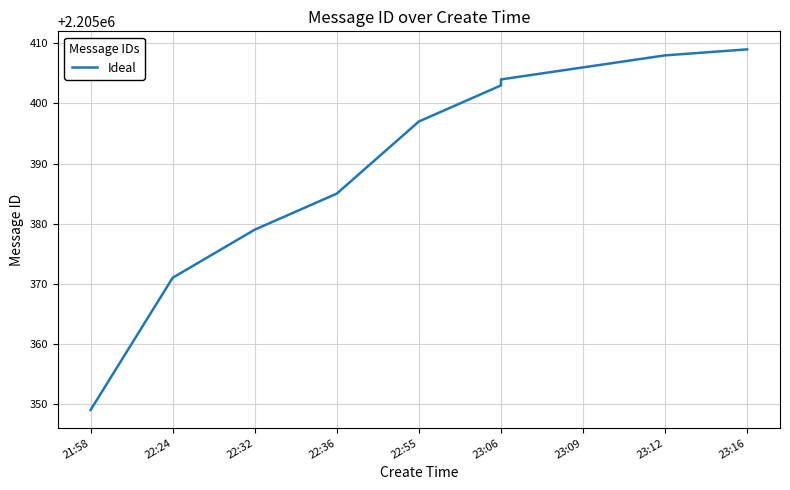

What is the sum of all values?

22053911